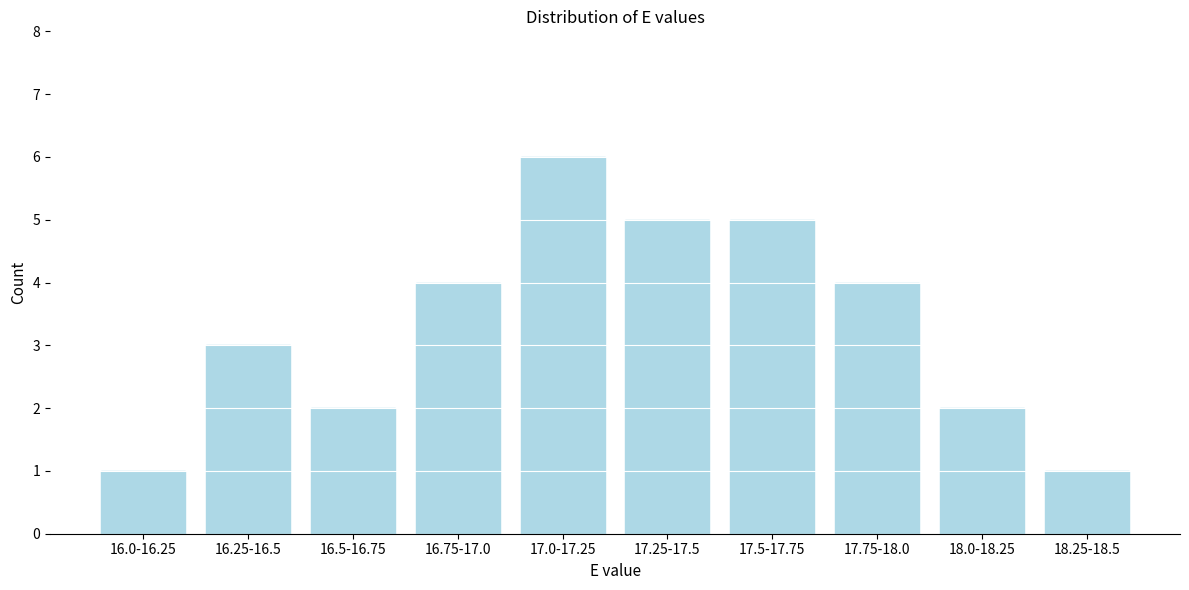

Reading left to right, transcribe all the data shown in this chart.

16.0-16.25=1	16.25-16.5=3	16.5-16.75=2	16.75-17.0=4	17.0-17.25=6	17.25-17.5=5	17.5-17.75=5	17.75-18.0=4	18.0-18.25=2	18.25-18.5=1